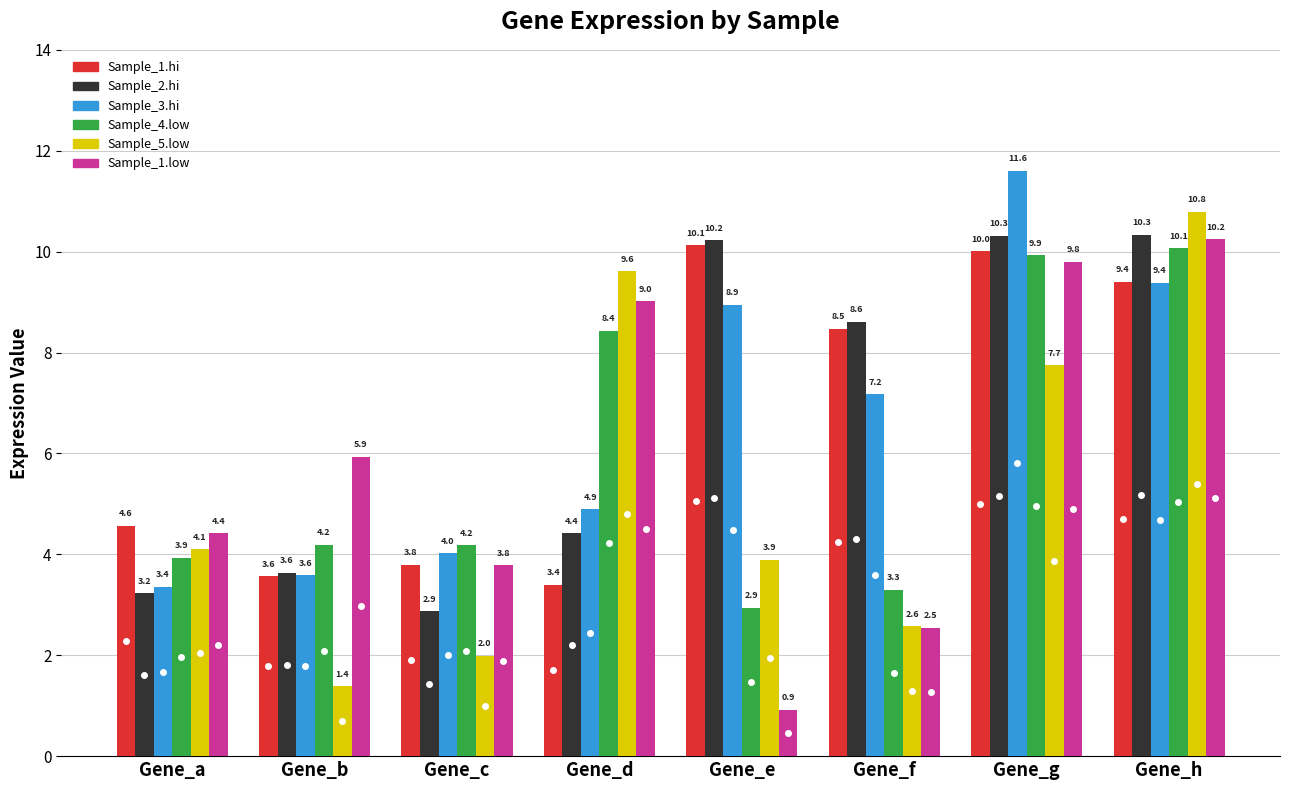

Which category has the highest value across all series?

Gene_g